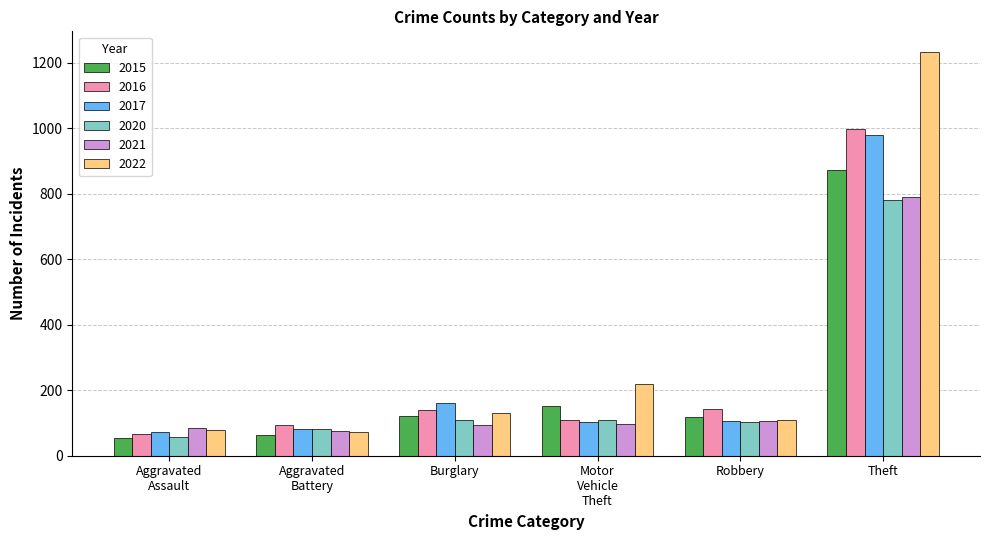

What is the total value across all series at Burglary?

759